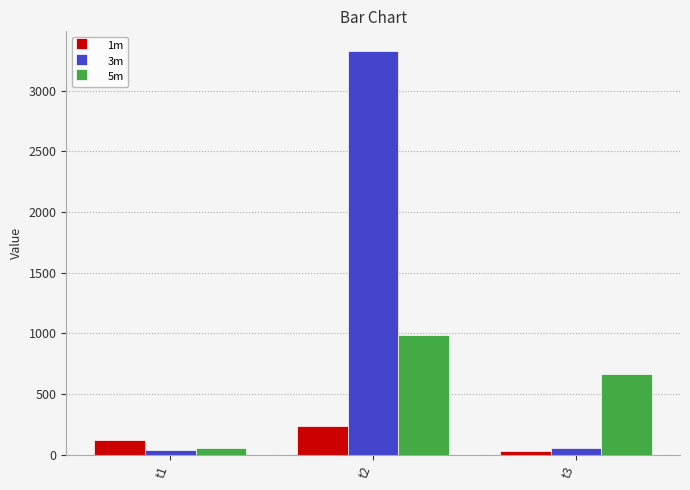

Is it true that 1m equals 123 at t1?

True